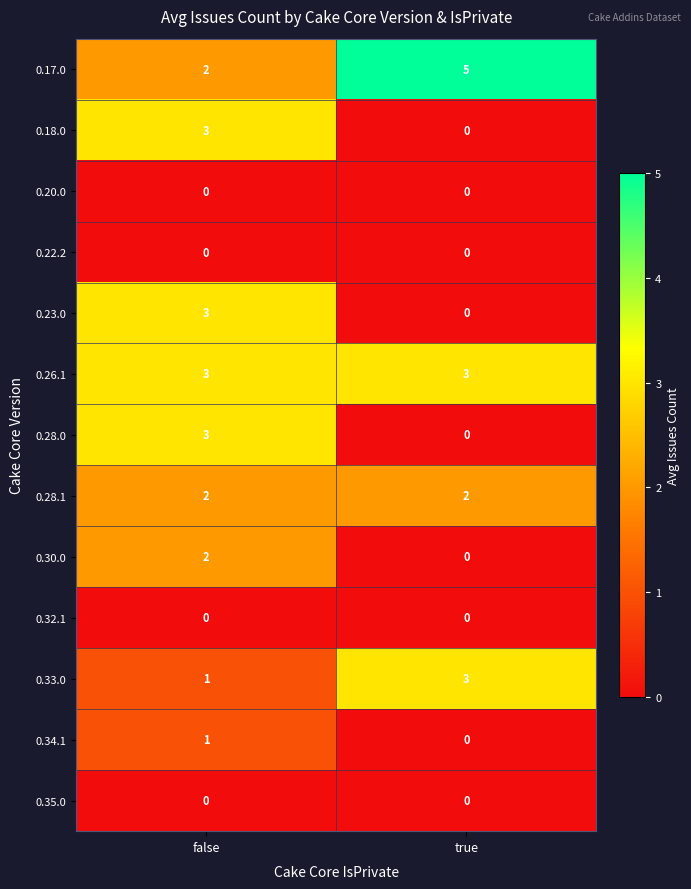

Count the number of data series in this chart.

13